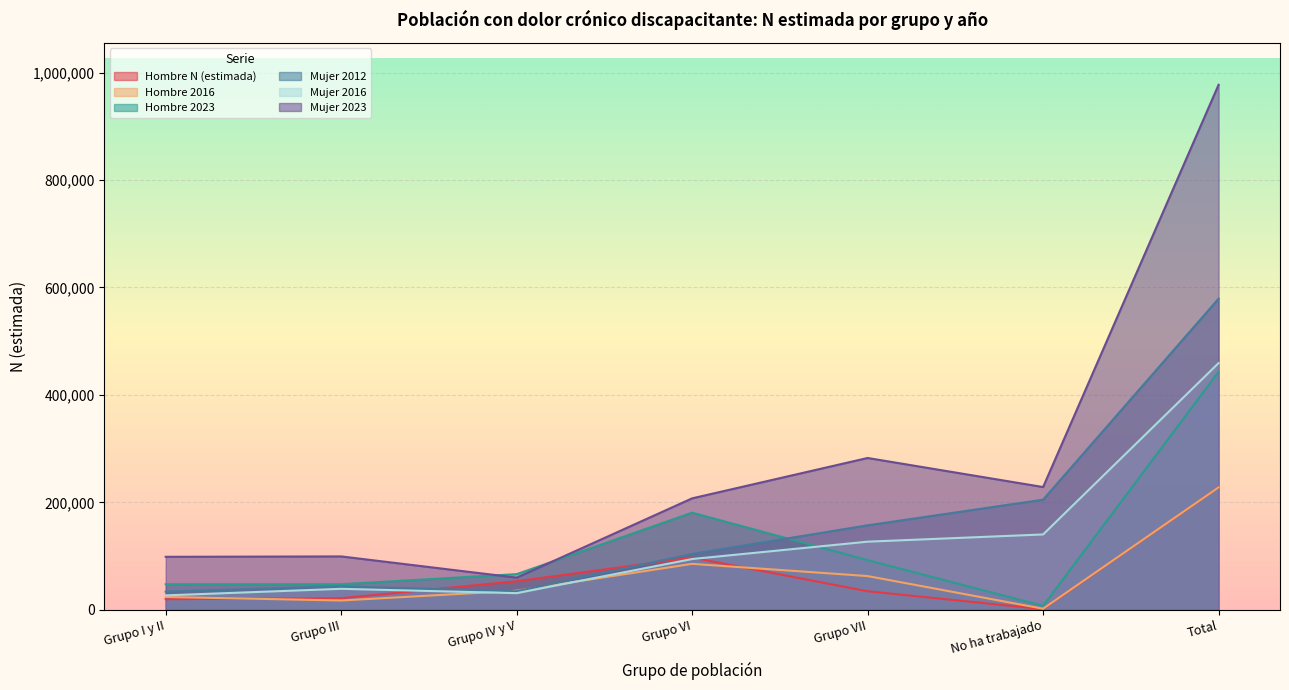

How many interior local valleys does the Hombre 2016 series have?

2